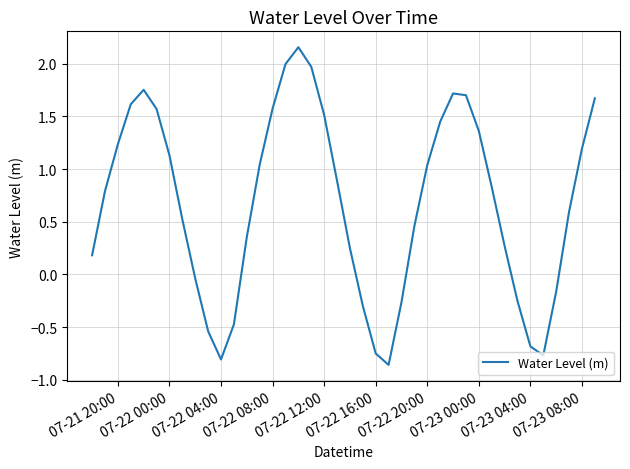

Is it true that the value at 07-22 08:00 is 2.4?

False